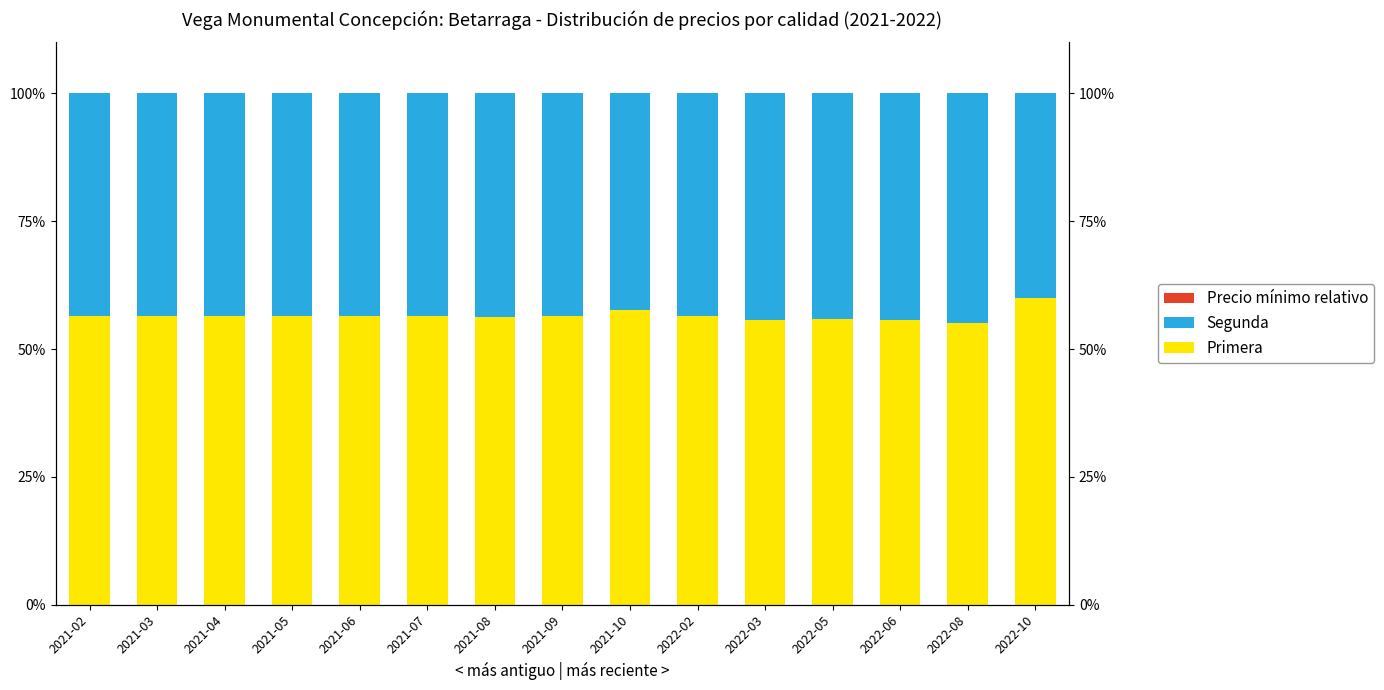

Count the number of data series in this chart.

3